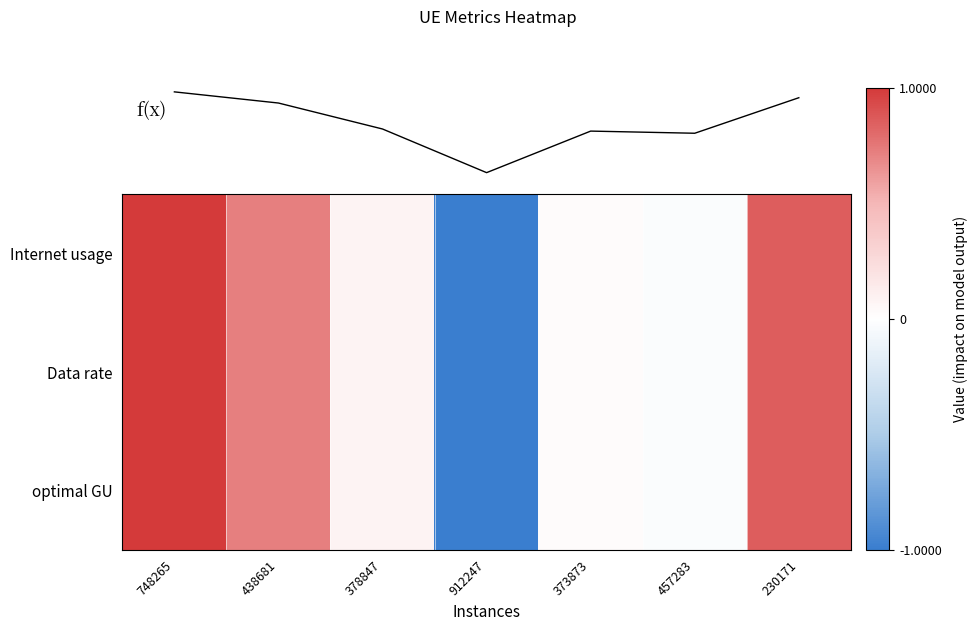

What is the average value of the optimal GU series?

0.2